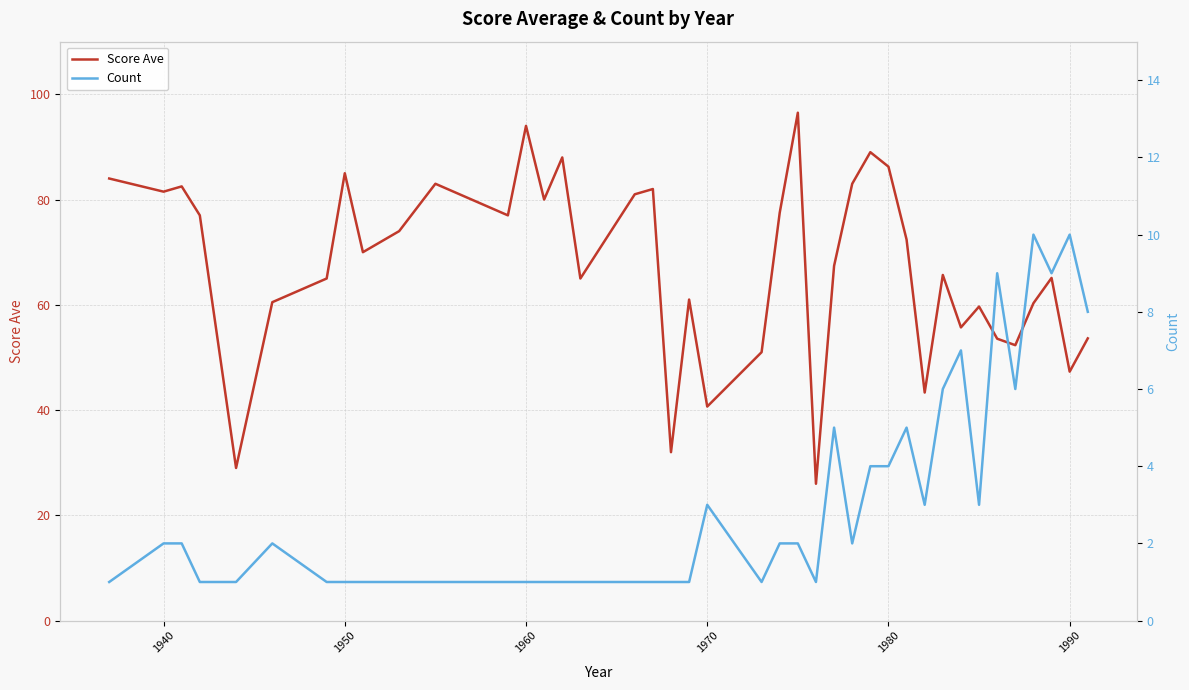

What is the highest value of the Score Ave series?

96.5